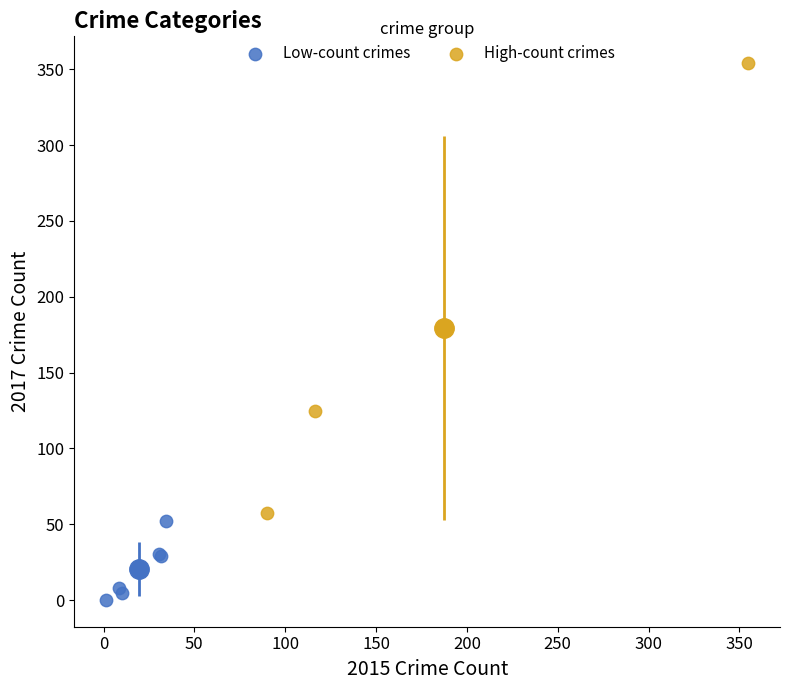

Which series reaches the maximum Y coordinate?

High-count crimes